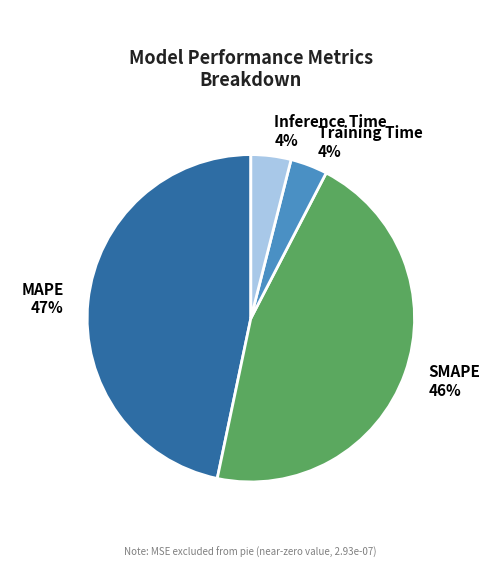

What is the largest slice in the pie chart?

MAPE